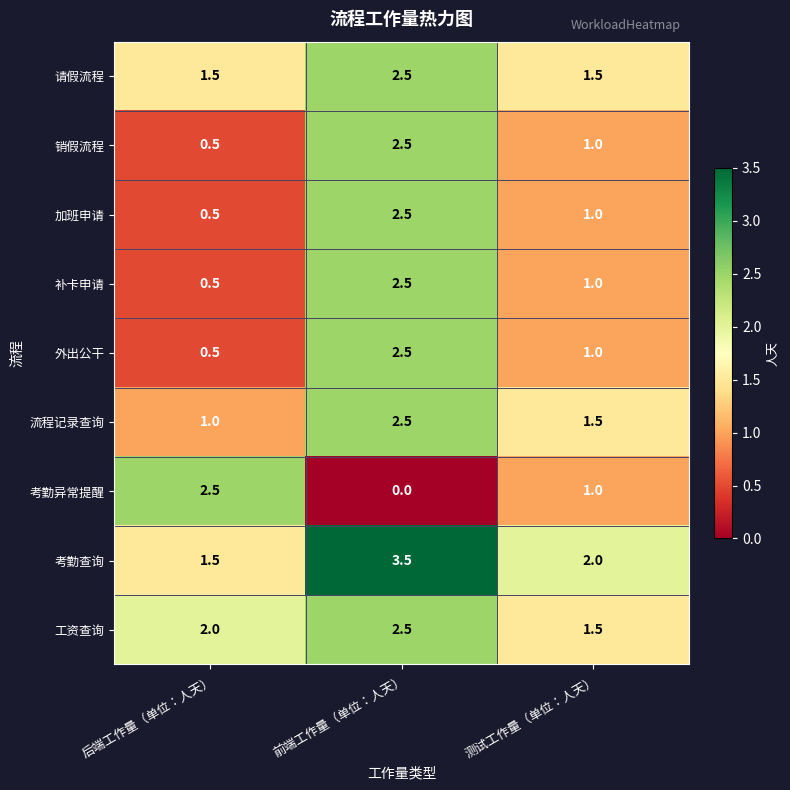

Which category has the lowest value in the 外出公干 series?

后端工作量（单位：人天）